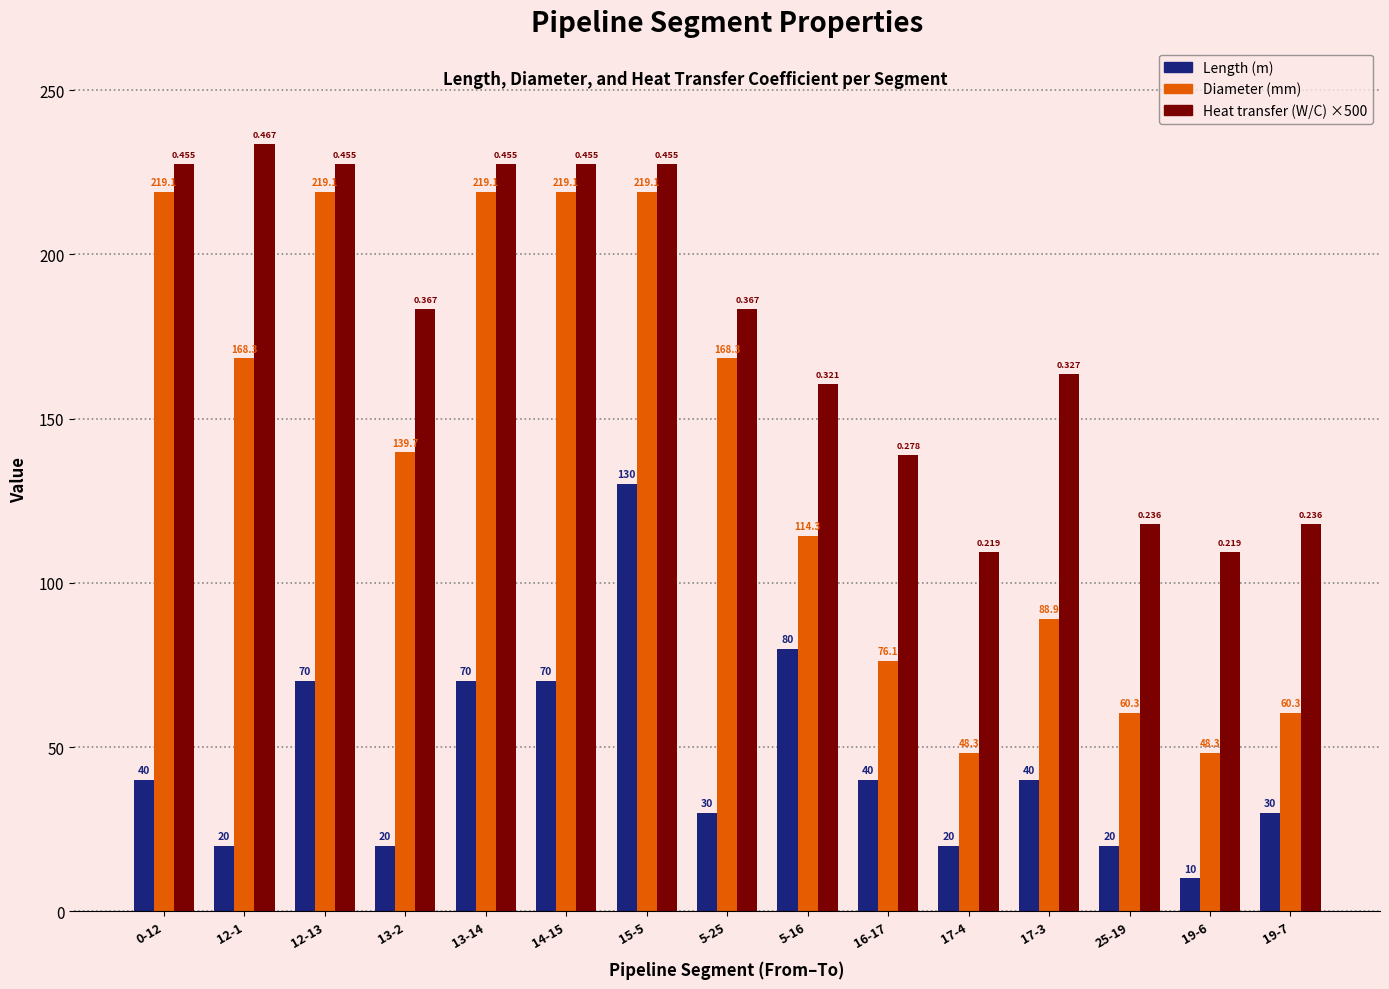

Which series has the widest spread of values?

Diameter (mm)